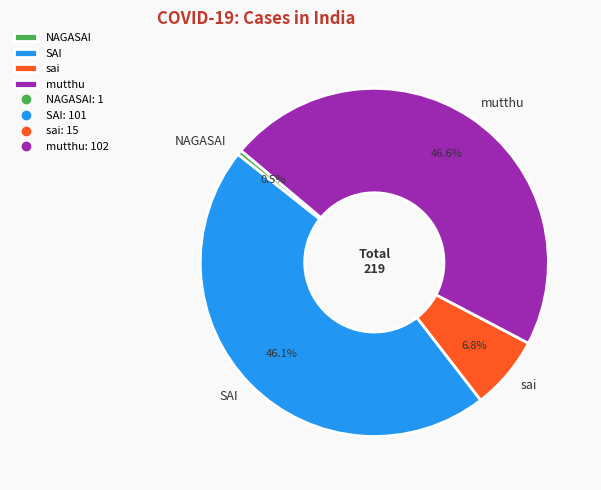

Which slice is the smallest?

NAGASAI